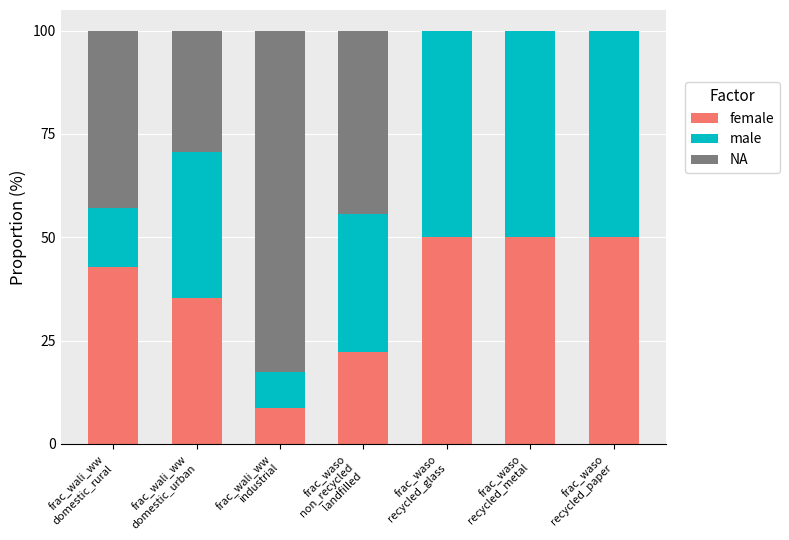

What is the difference between the maximum and minimum values in the female series?

41.3